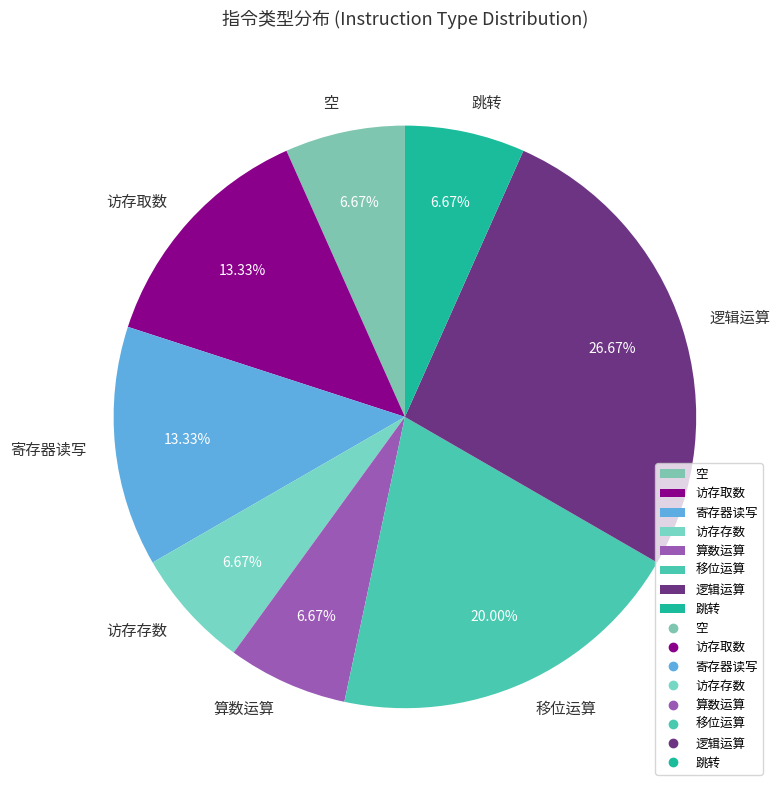

Do 移位运算 and 空 together represent more than half of the pie?

No